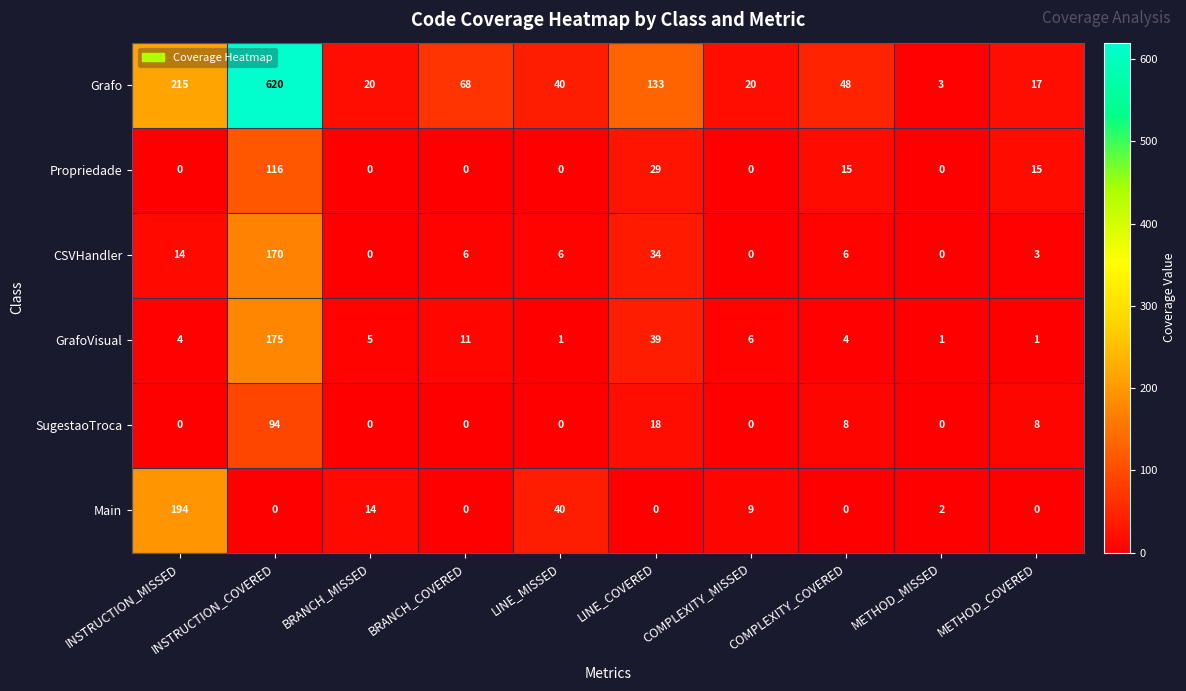

Count the number of categories in the chart.

10